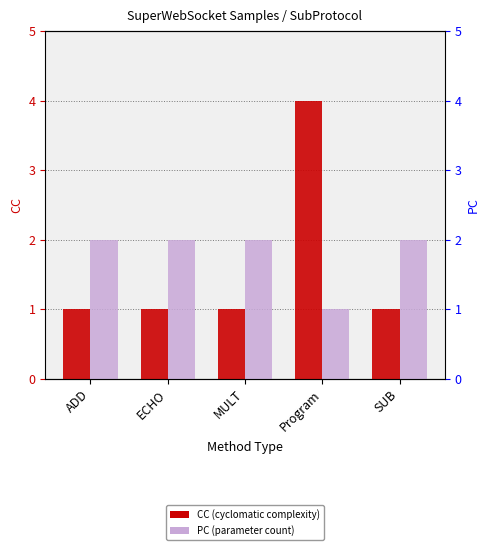

How many bars are there in total?

10